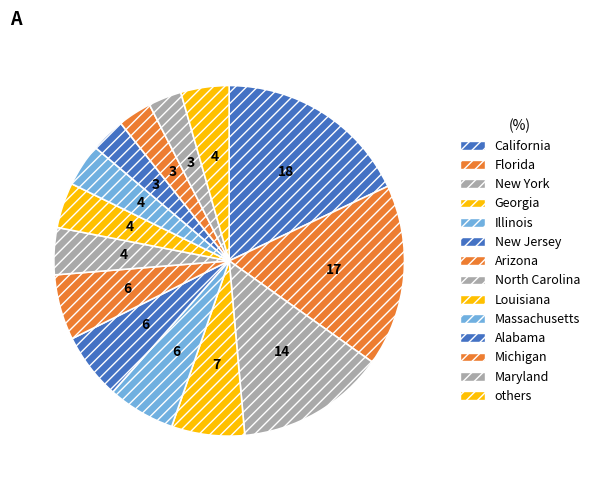

Does any single category account for the majority?

No